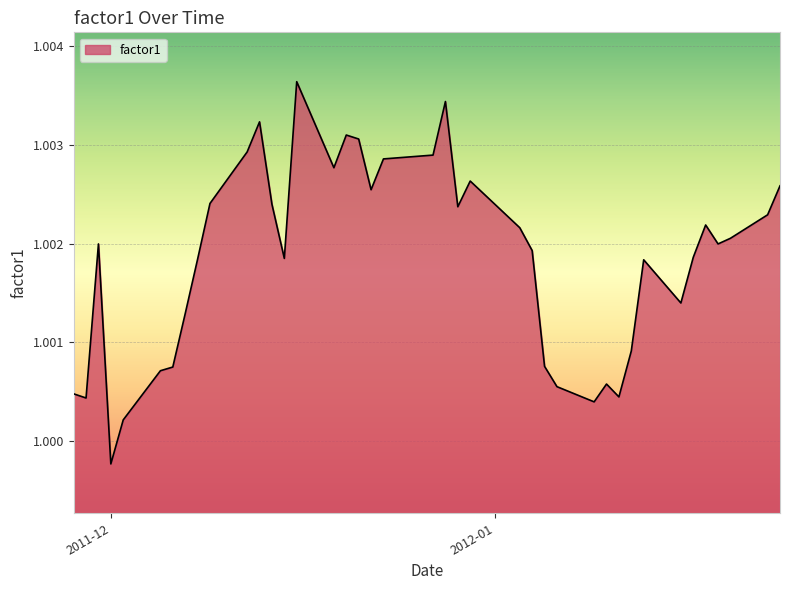

Does the chart display data point markers on the line(s)?

No